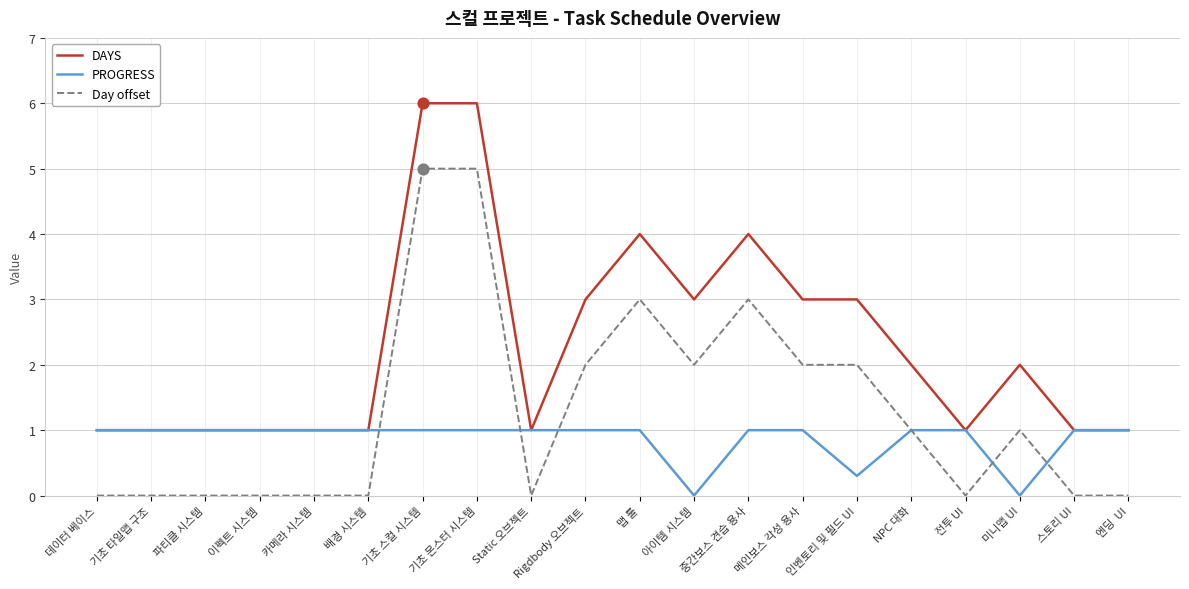

Which series has the largest total across all categories?

DAYS